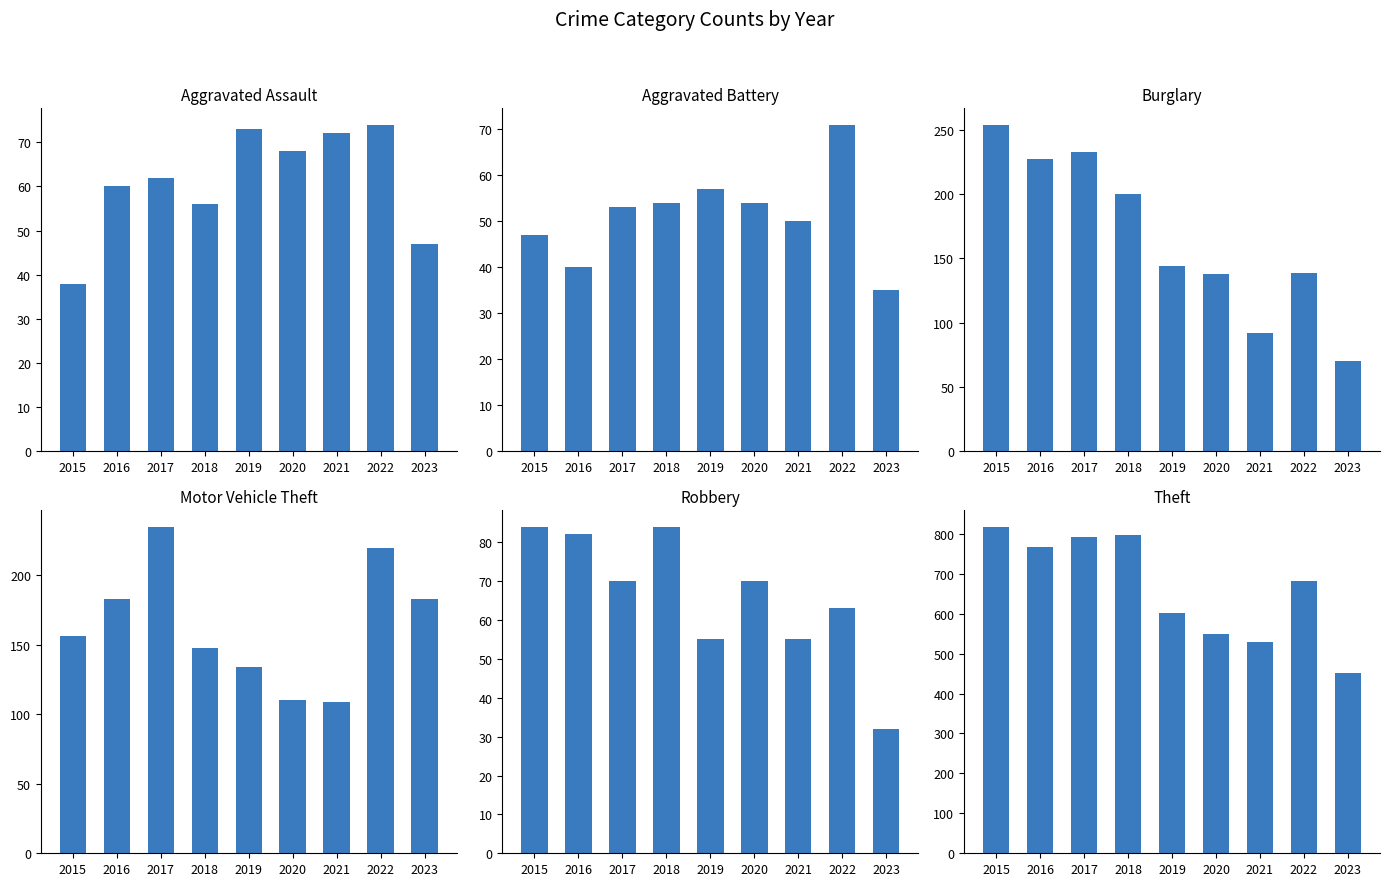

True or false: Theft has a value of 750 at 2023.

False